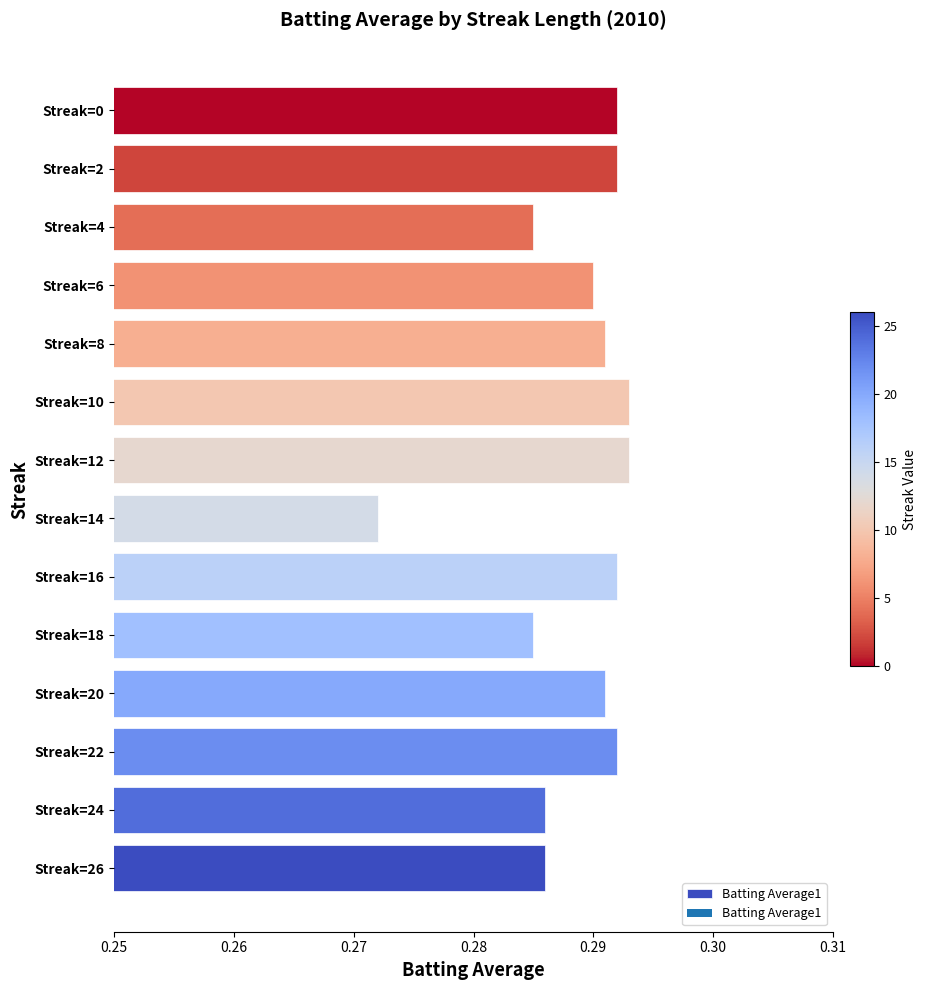

Count the values in the range 0 to 1.

14